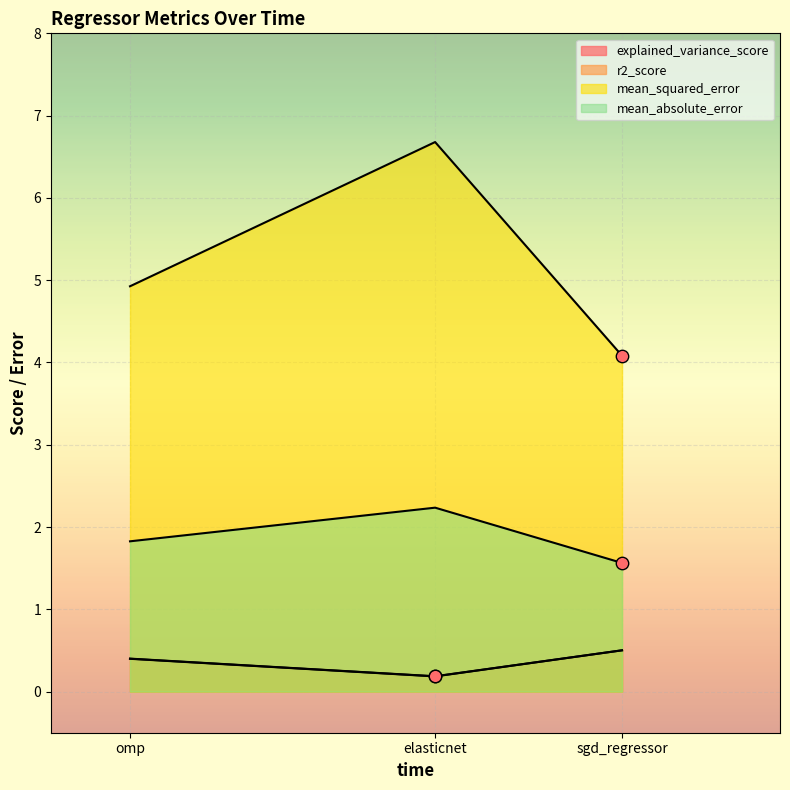

What is the total value across all series at sgd_regressor?

6.6